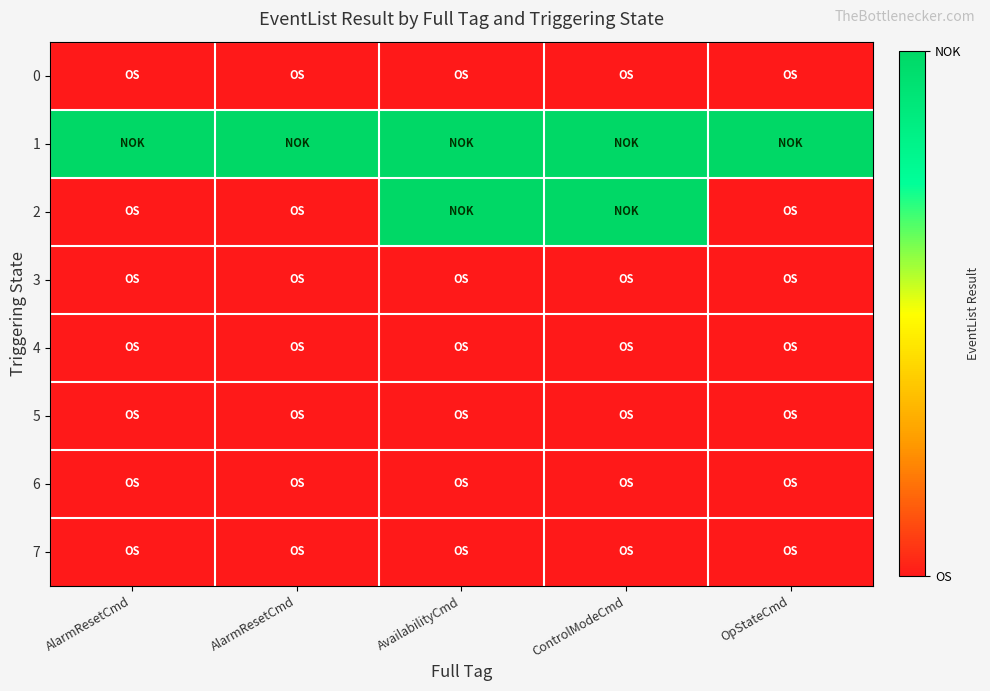

Reading right to left, list all the values displayed in this chart.

0: OpStateCmd=0	ControlModeCmd=0	AvailabilityCmd=0	AlarmResetCmd=0	AlarmResetCmd=0
1: OpStateCmd=1	ControlModeCmd=1	AvailabilityCmd=1	AlarmResetCmd=1	AlarmResetCmd=1
2: OpStateCmd=0	ControlModeCmd=1	AvailabilityCmd=1	AlarmResetCmd=0	AlarmResetCmd=0
3: OpStateCmd=0	ControlModeCmd=0	AvailabilityCmd=0	AlarmResetCmd=0	AlarmResetCmd=0
4: OpStateCmd=0	ControlModeCmd=0	AvailabilityCmd=0	AlarmResetCmd=0	AlarmResetCmd=0
5: OpStateCmd=0	ControlModeCmd=0	AvailabilityCmd=0	AlarmResetCmd=0	AlarmResetCmd=0
6: OpStateCmd=0	ControlModeCmd=0	AvailabilityCmd=0	AlarmResetCmd=0	AlarmResetCmd=0
7: OpStateCmd=0	ControlModeCmd=0	AvailabilityCmd=0	AlarmResetCmd=0	AlarmResetCmd=0